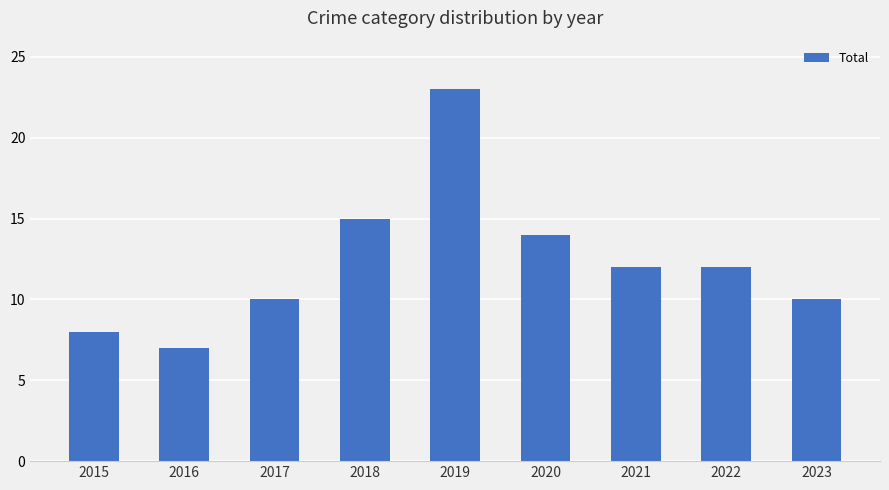

Is it true that the value at 2022 is 12?

True